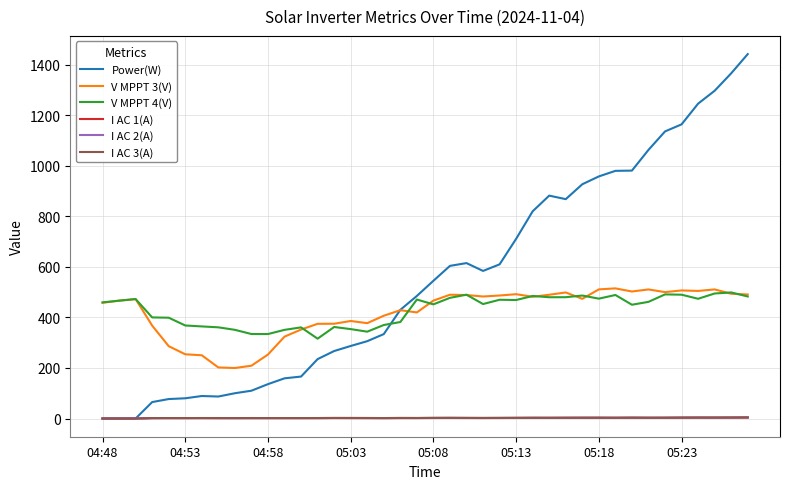

True or false: I AC 3(A) and V MPPT 3(V) intersect in this chart.

False